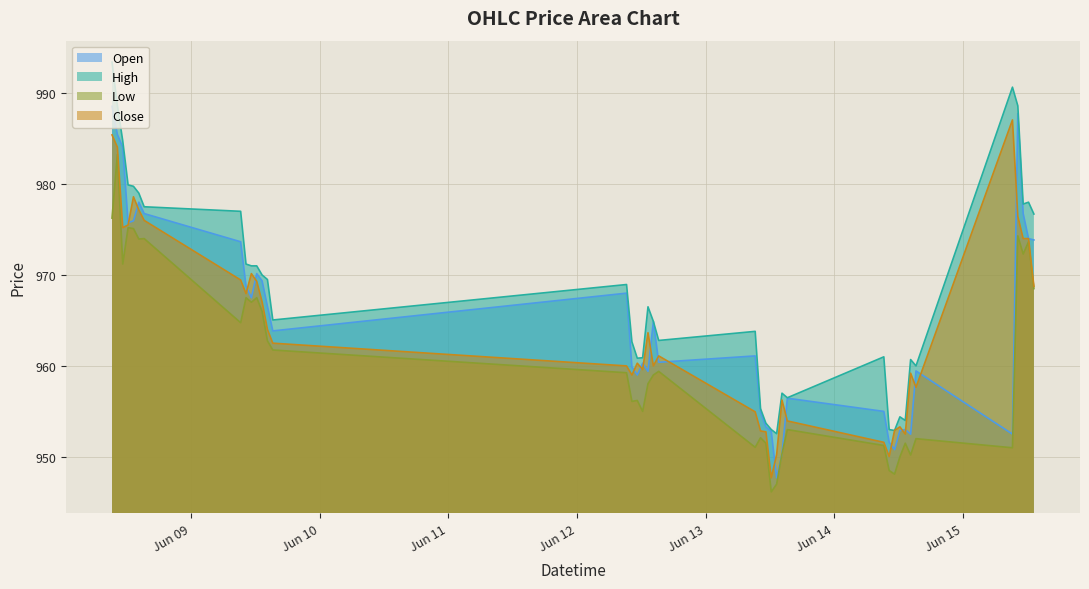

What is the difference between the High values at 2023-06-13 13:15 and 2023-06-09 14:15?

17.0